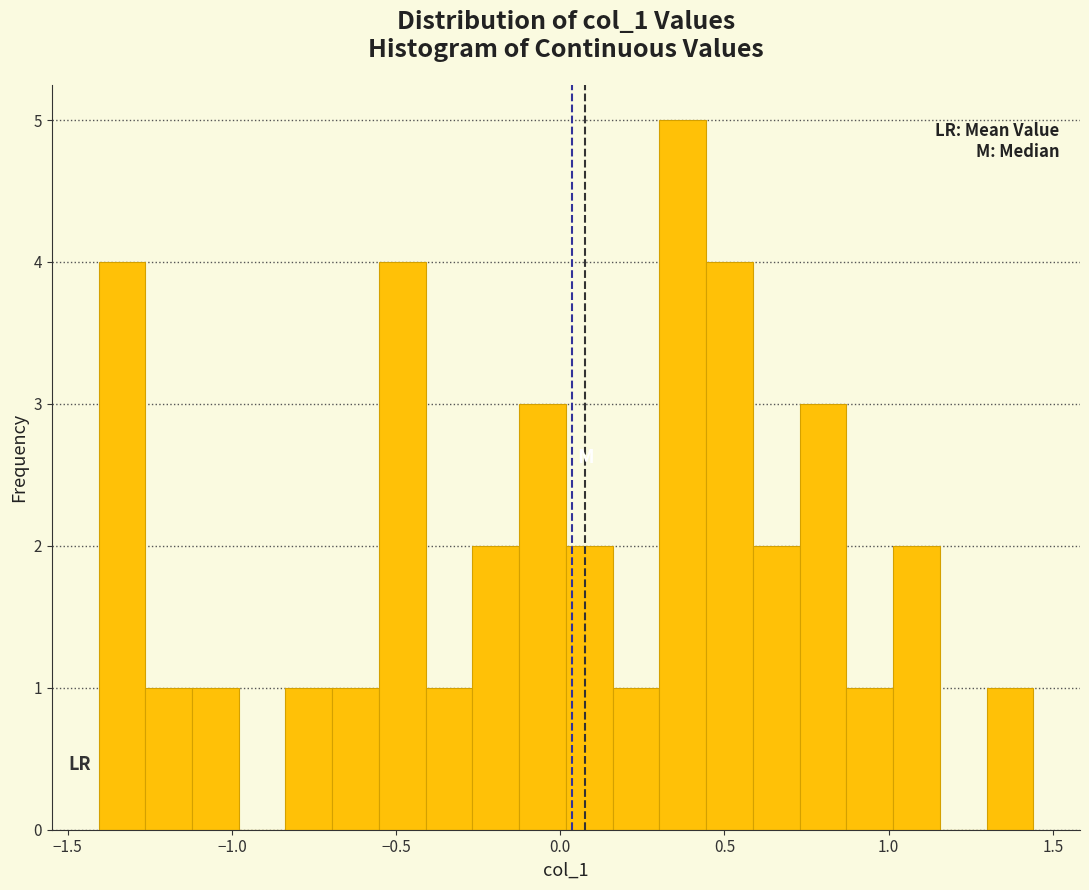

Read against the x-axis, roughly where is the centre of the tallest bar?

0.35